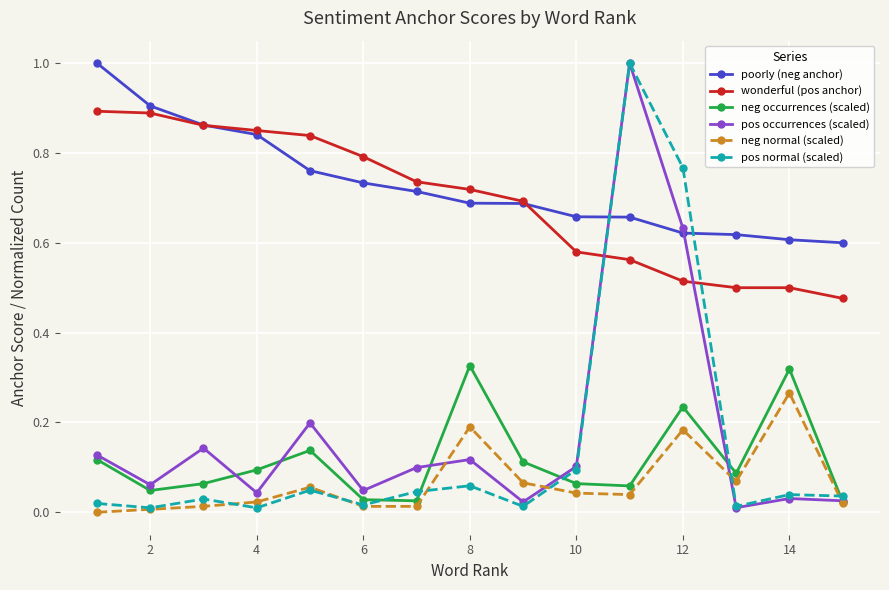

What is the greatest value displayed?

1.0